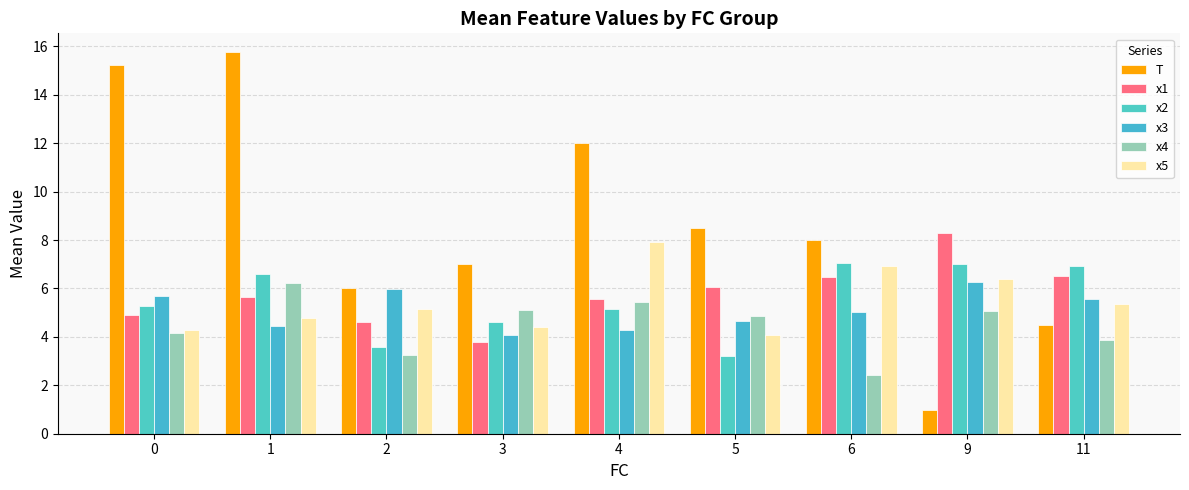

Which series has the largest range (max minus min)?

T